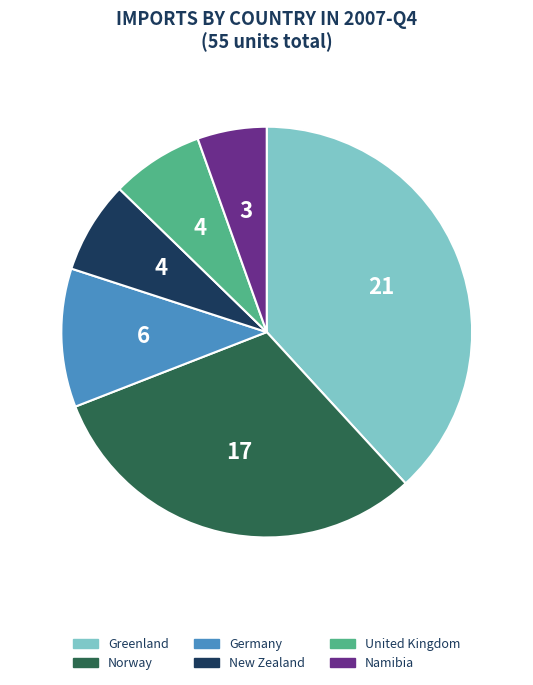

How many slices are in this pie chart?

6